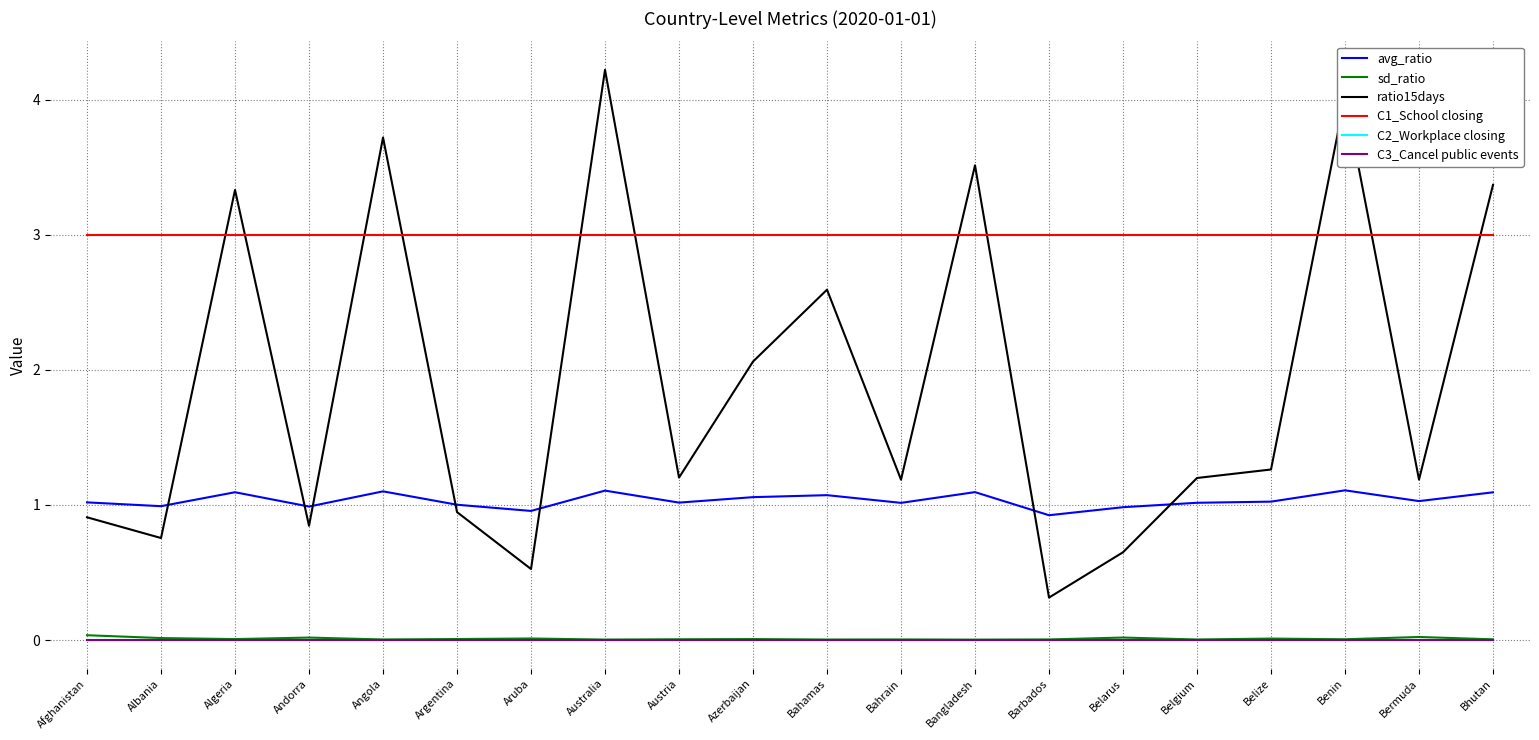

At how many categories does at least one series exceed 3?

6